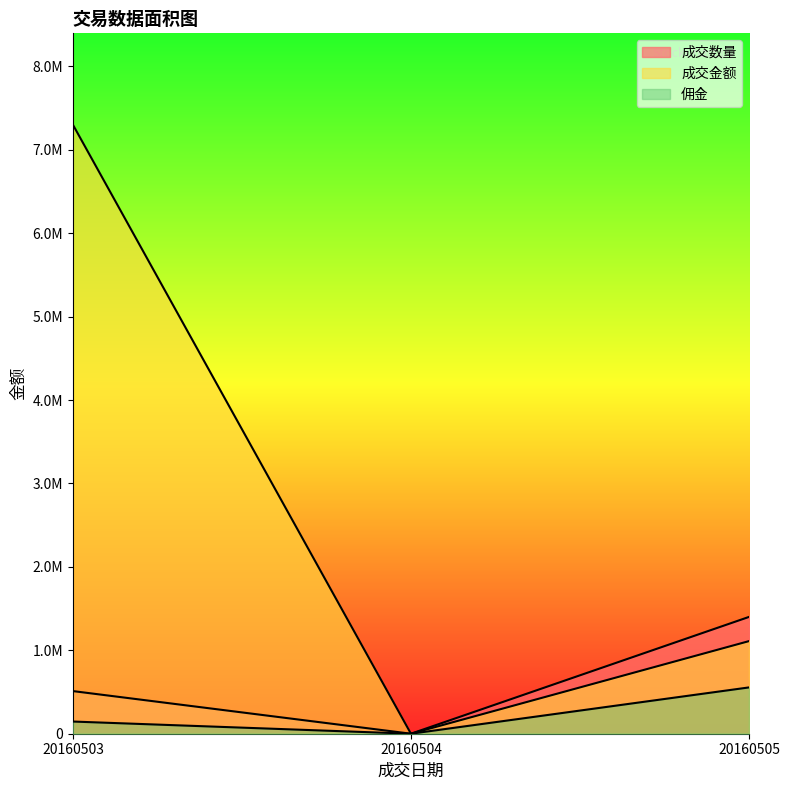

What is the difference between the second highest and minimum values in the 成交数量 series?

510916